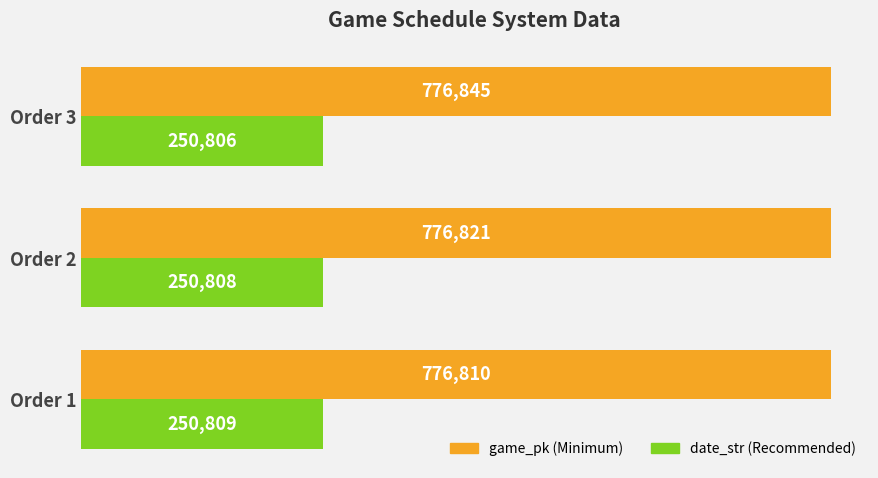

How many distinct data groups are displayed?

2